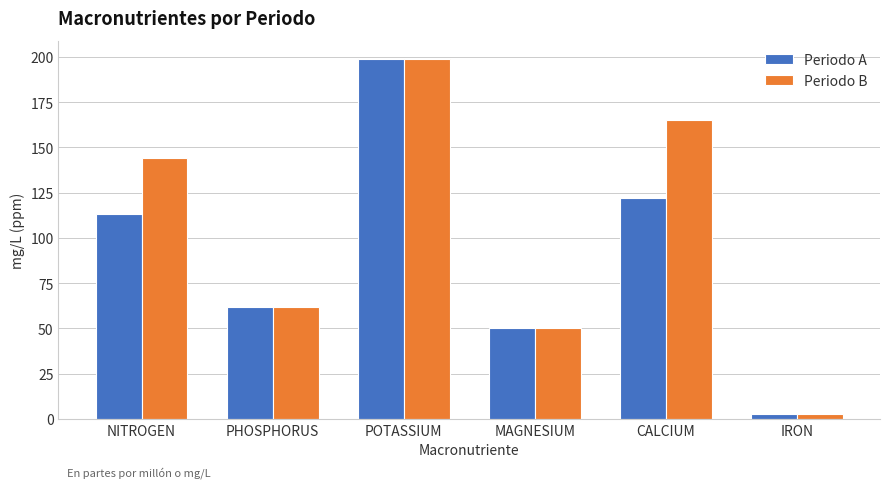

List the labels in order of Periodo A value, largest first.

POTASSIUM, CALCIUM, NITROGEN, PHOSPHORUS, MAGNESIUM, IRON